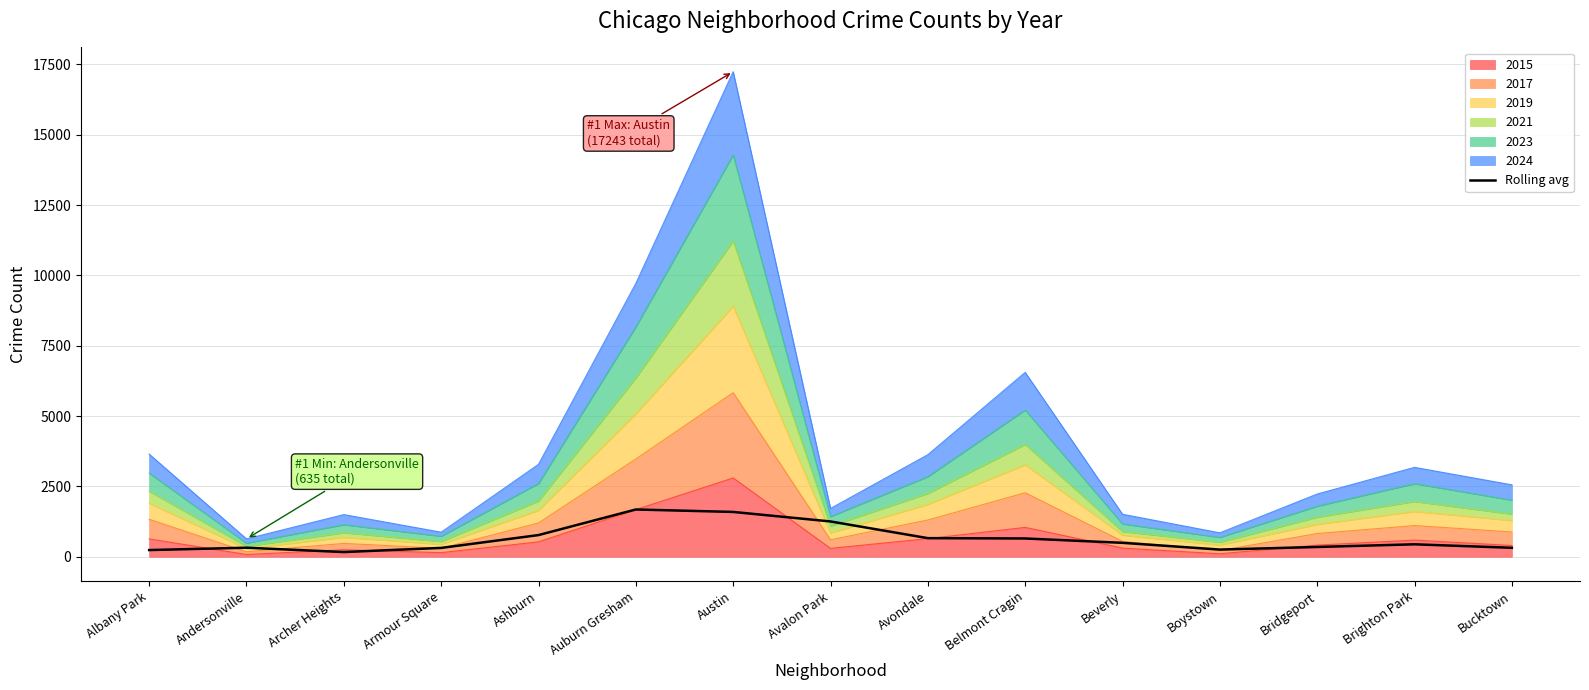

The value at Ashburn is 770.8. True or false?

True